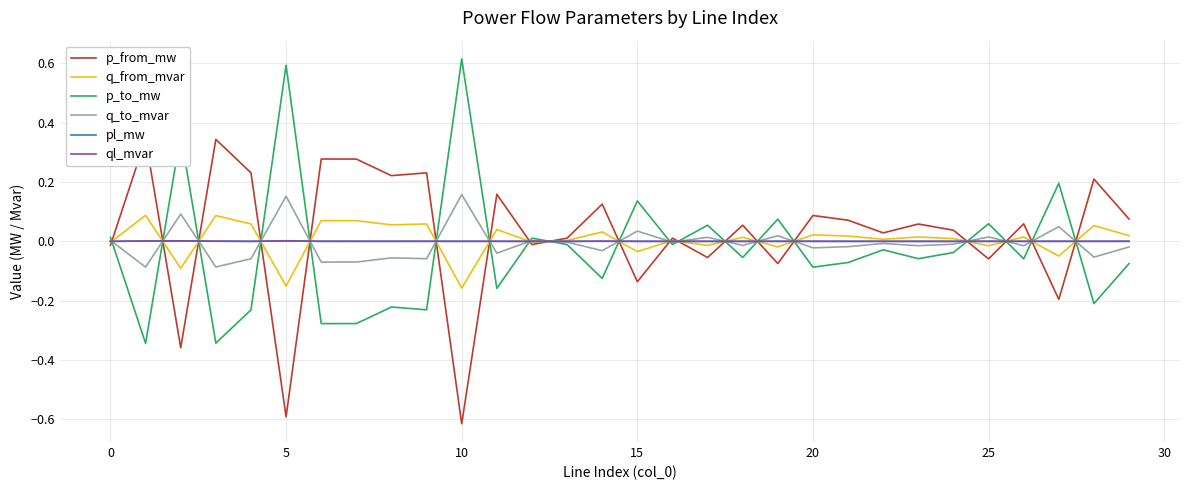

Which series has the largest total across all categories?

p_from_mw